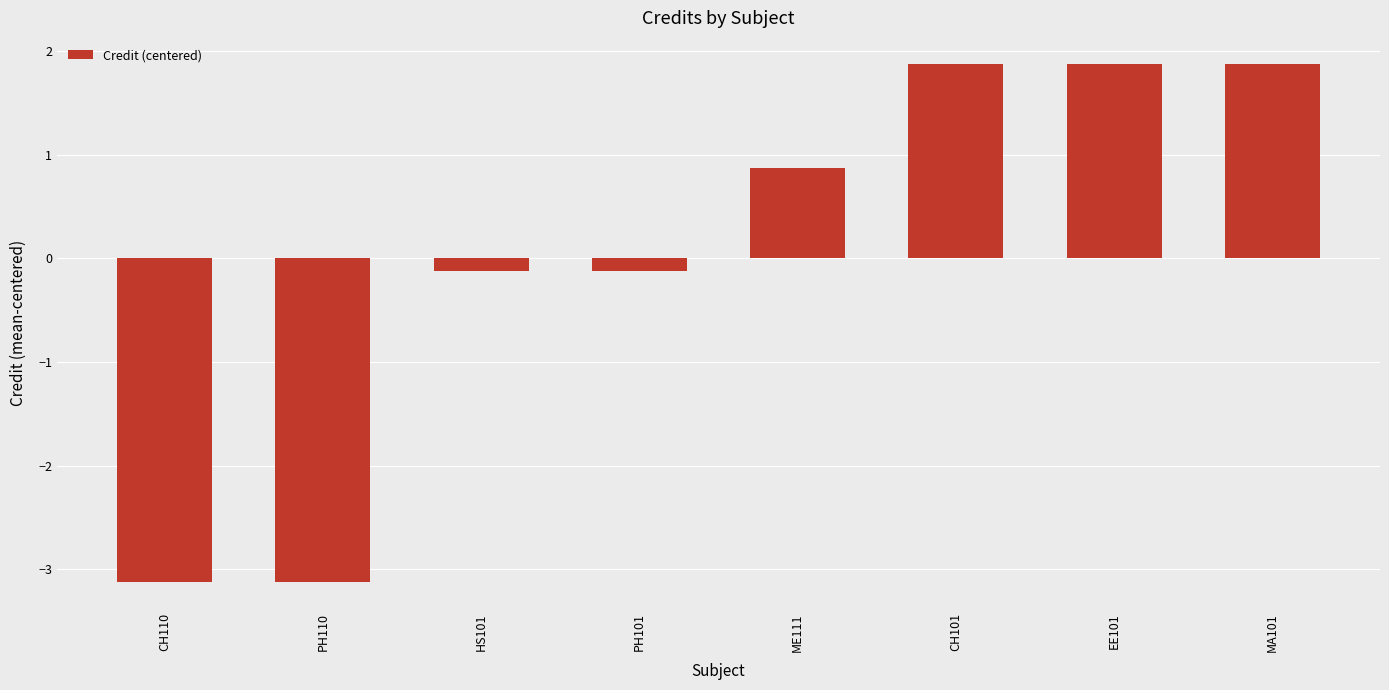

What is the maximum value shown in the chart?

1.9